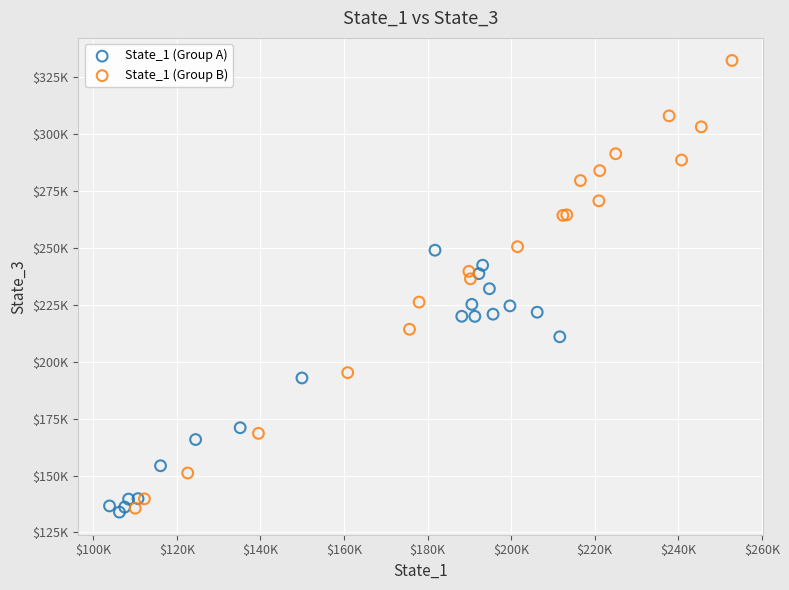

Which series has the widest spread of Y values?

State_1 (Group B)